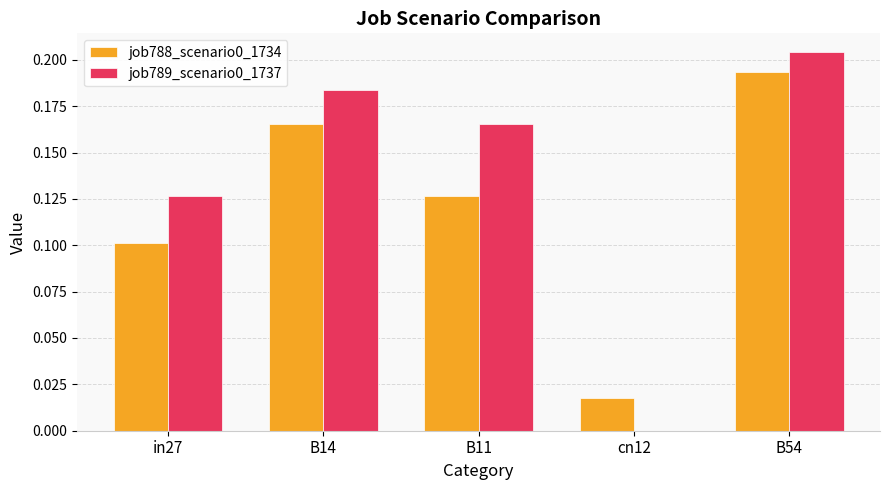

What is the sum of the job788_scenario0_1734 values at B54 and B14?

0.4